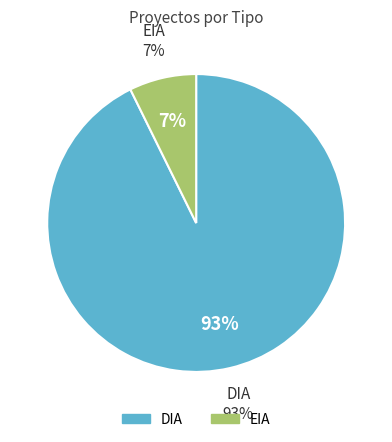

Between DIA and EIA, which is larger?

DIA